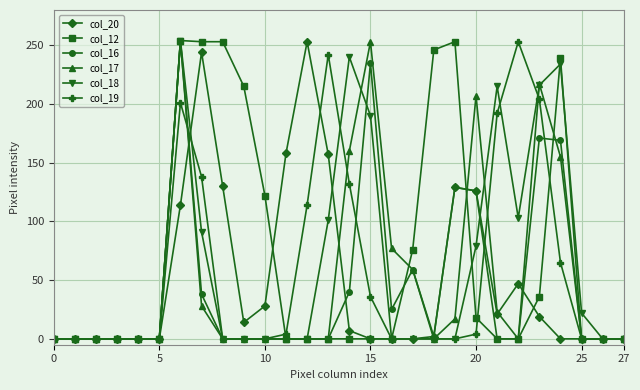

What is the maximum value shown in the chart?

254